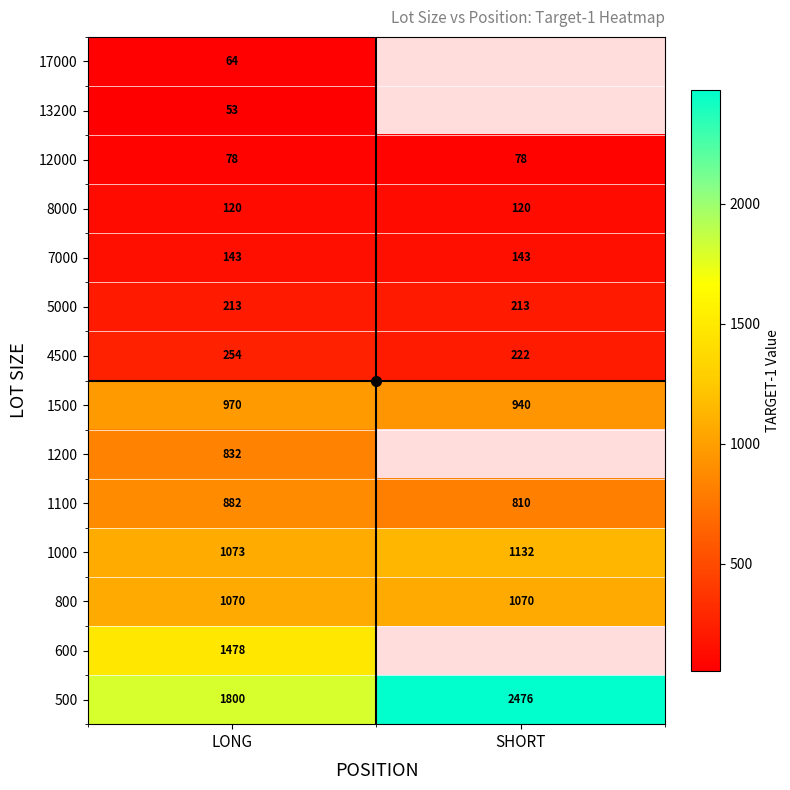

What is the total value across all series at LONG?

9030